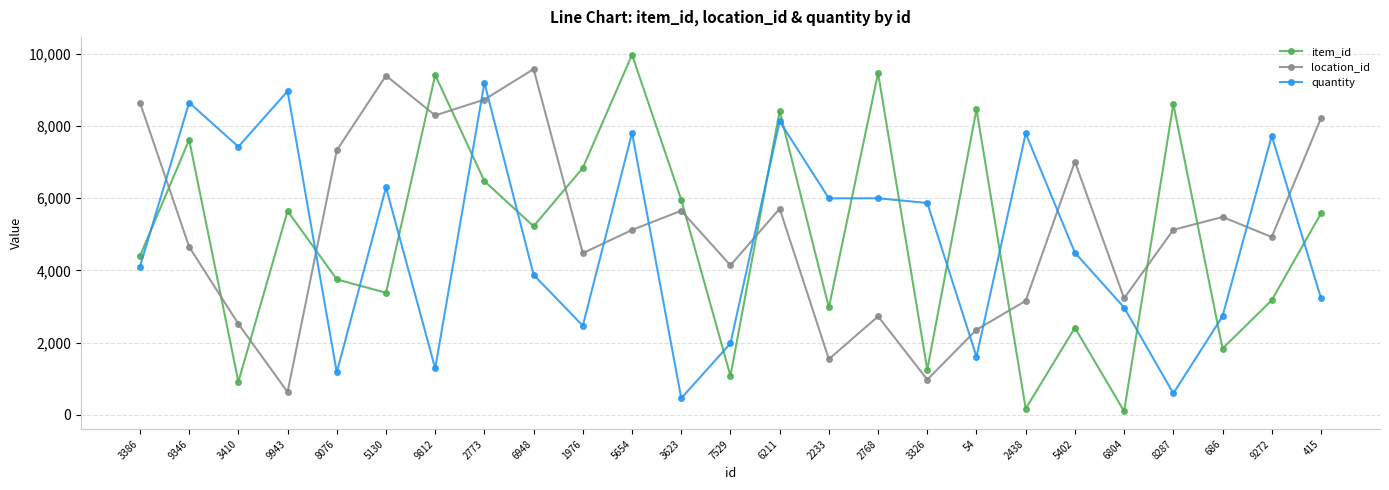

How many series are shown in this chart?

3